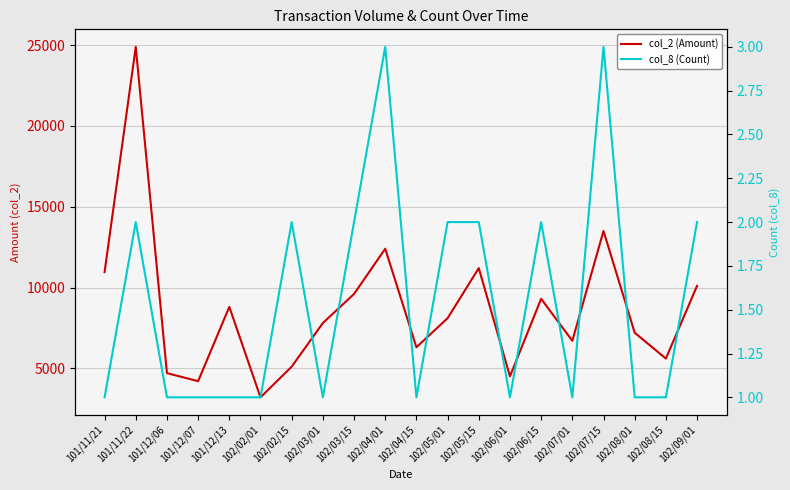

True or false: col_8 (Count) and col_2 (Amount) intersect in this chart.

False